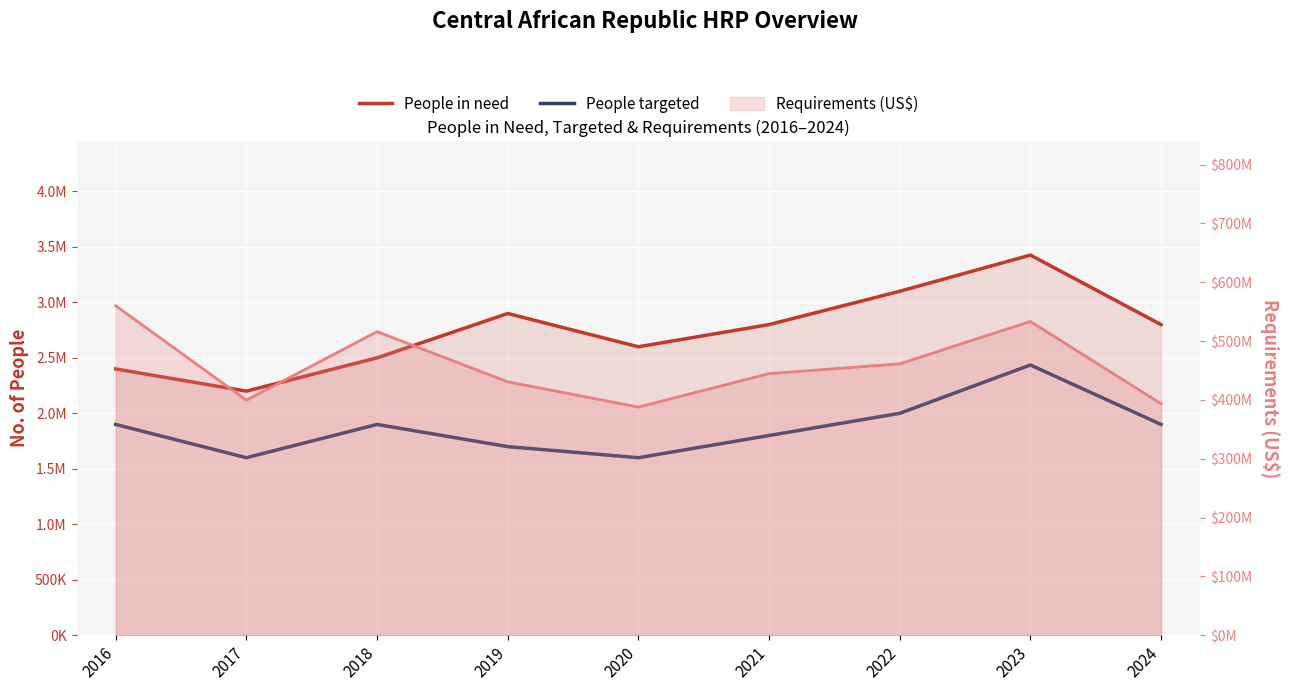

True or false: People in need and People targeted cross at least once.

False